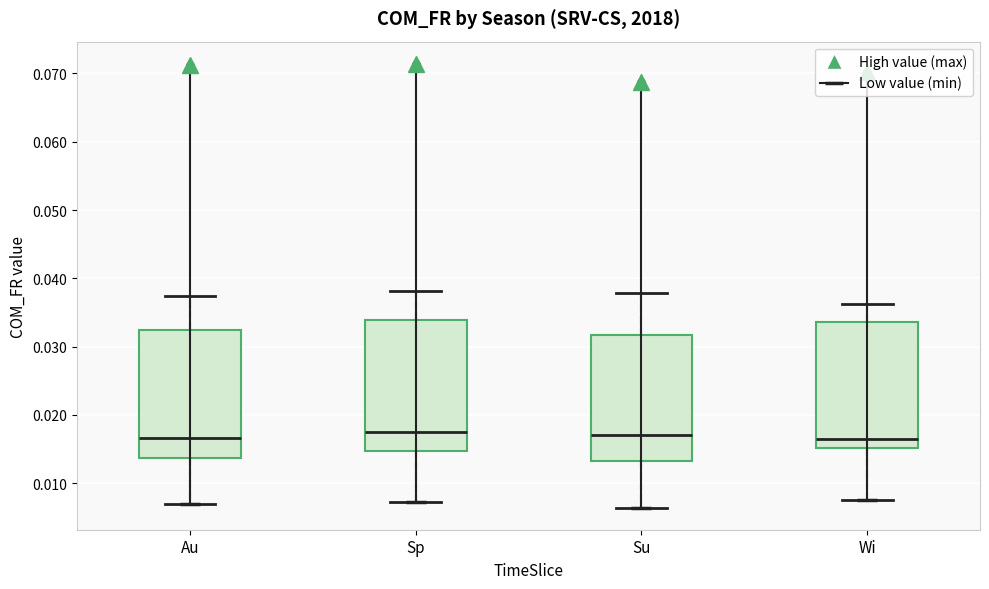

Reading left to right, read every box against the y-axis: the position of its median line, the range the box covers, and the ends of its whiskers. The values are not printed on the chart, so give them approximately, as read against the axis.

Au: median 0.017, box 0.014 to 0.032, whiskers 0.007 to 0.037
Sp: median 0.018, box 0.015 to 0.034, whiskers 0.007 to 0.038
Su: median 0.017, box 0.013 to 0.032, whiskers 0.006 to 0.038
Wi: median 0.016, box 0.015 to 0.034, whiskers 0.008 to 0.036